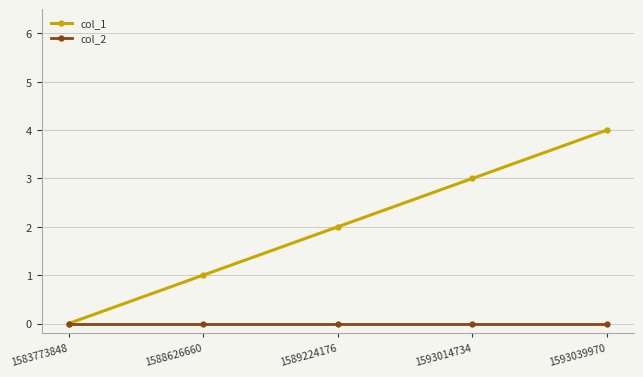

How many lines are shown in the chart?

2